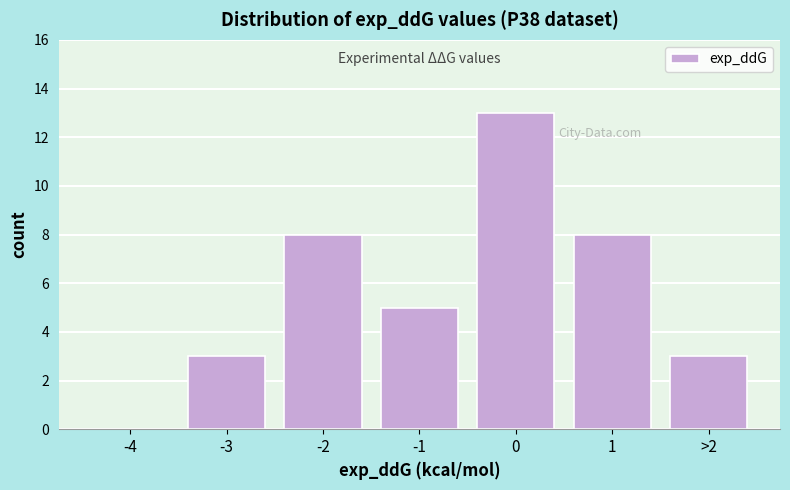

Reading left to right, what are all the values shown in this chart?

-4=0	-3=3	-2=8	-1=5	0=13	1=8	>2=3